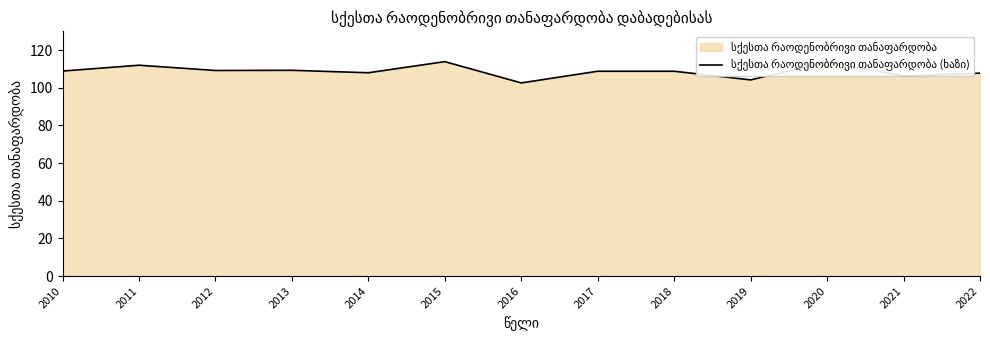

List the labels in order of value, smallest first.

2016, 2019, 2021, 2022, 2014, 2017, 2018, 2010, 2012, 2013, 2011, 2020, 2015